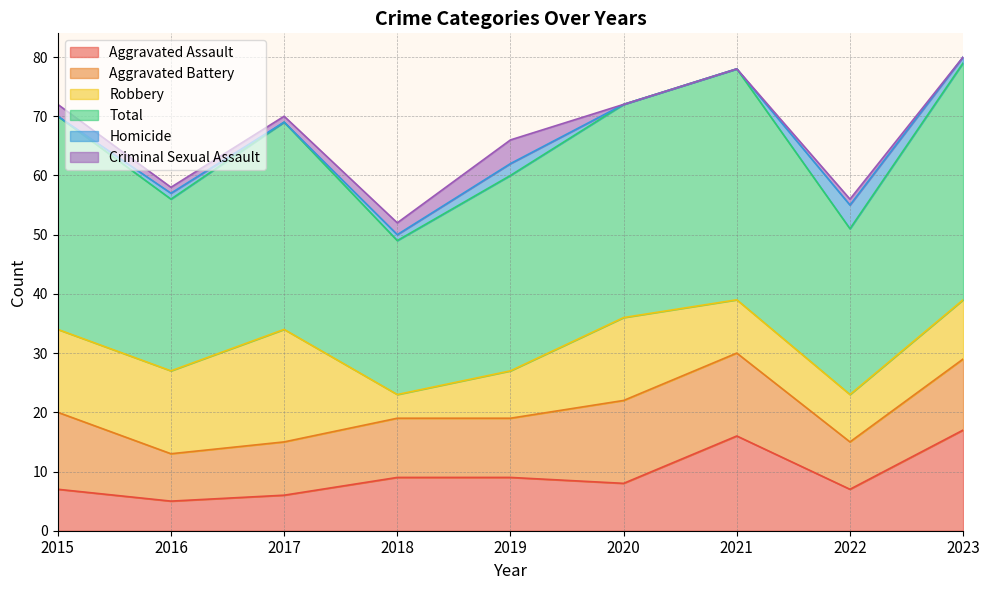

How many data points in Aggravated Assault are less than 8?

4